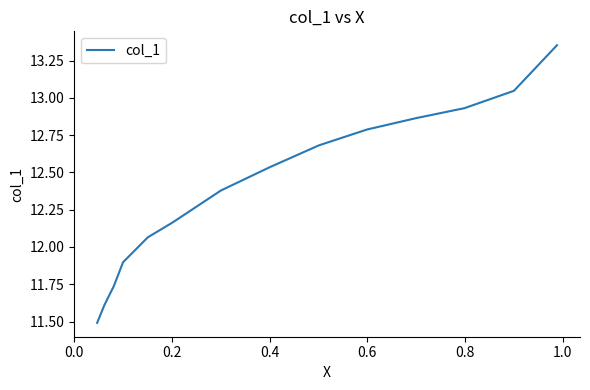

How many data points are less than 12?

4